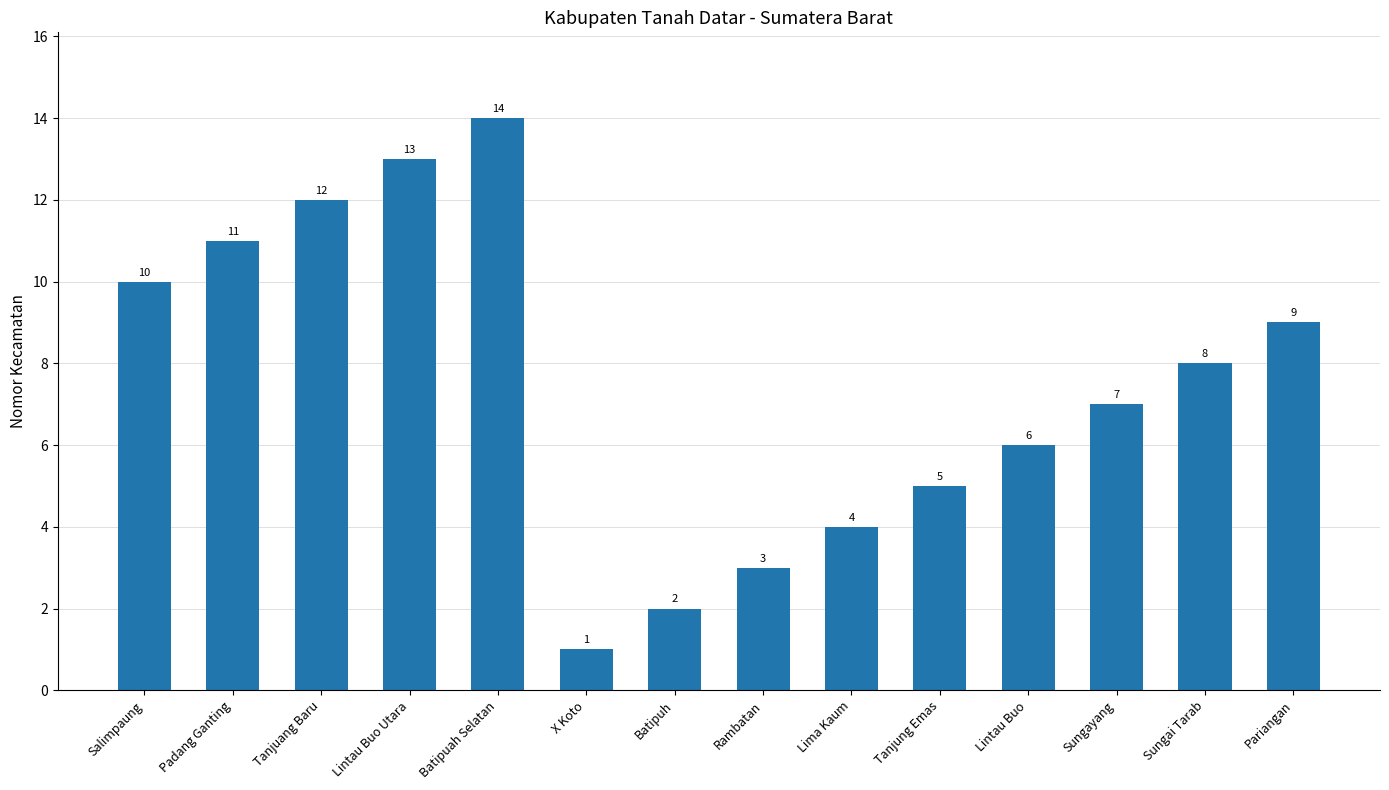

What is the minimum value shown in the chart?

1